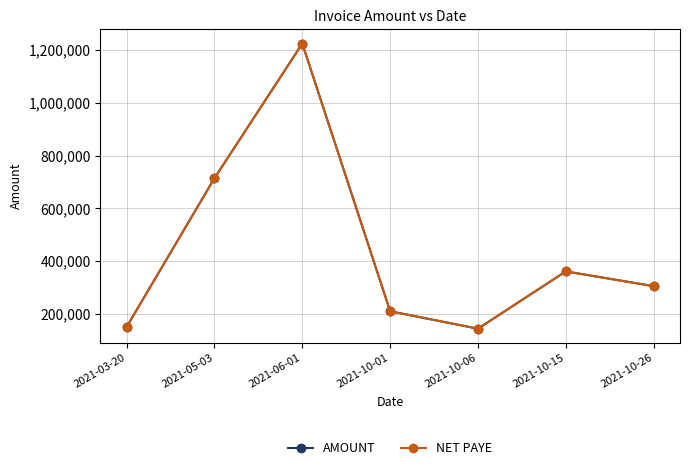

At which label does NET PAYE first exceed 305100?

2021-05-03